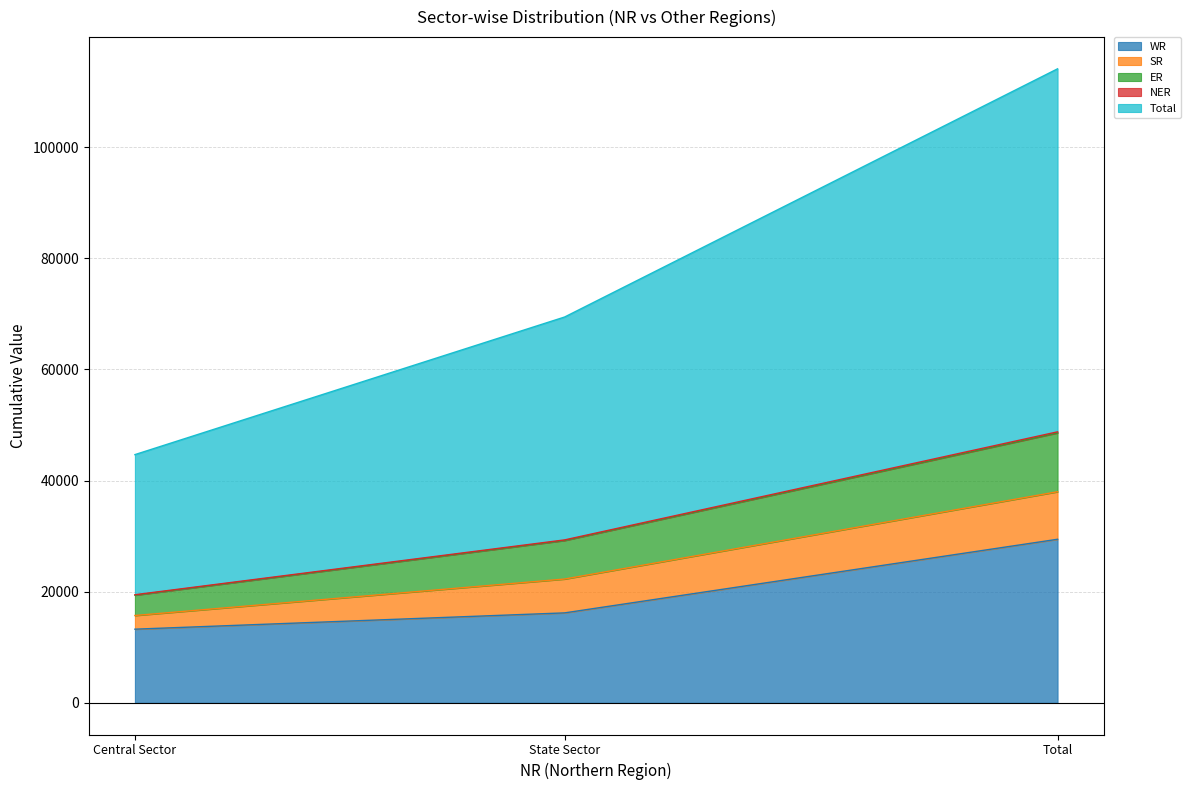

True or false: WR has a value of 3207 at Central Sector.

False